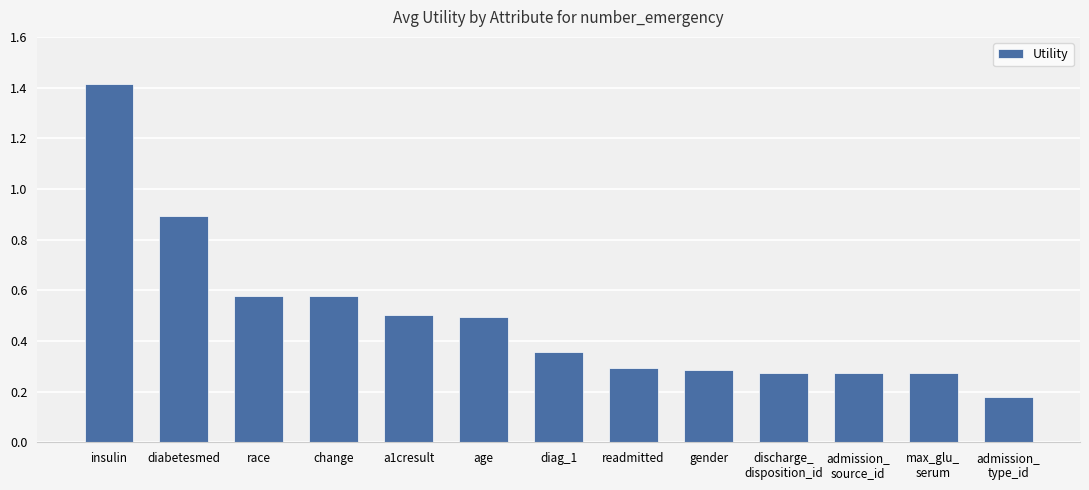

What is the sum of the values at readmitted and a1cresult?

0.8